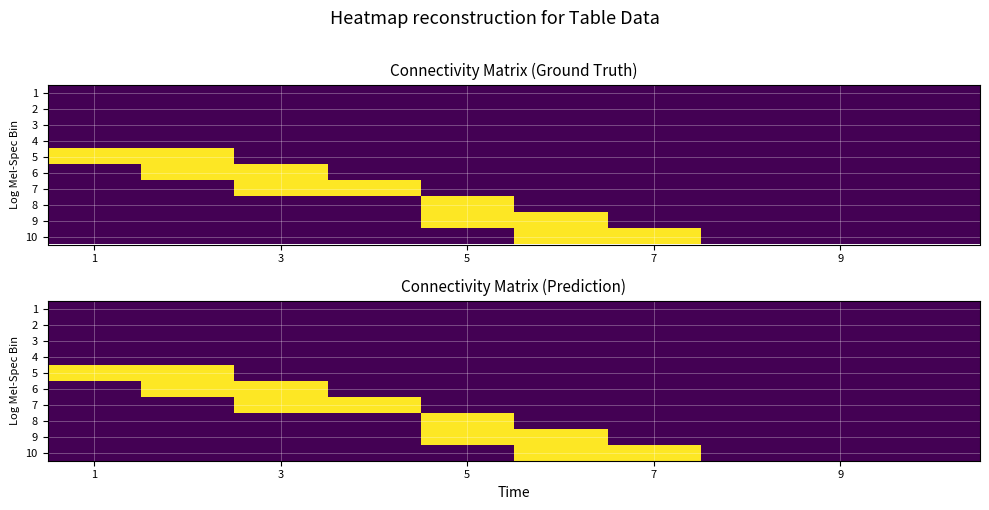

List the series in order of their peak value, highest first.

5, 6, 7, 8, 9, 10, 1, 2, 3, 4